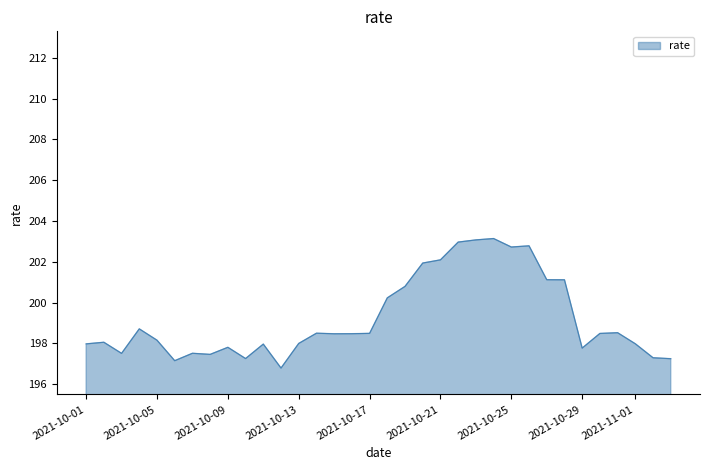

What is the greatest value displayed?

203.1